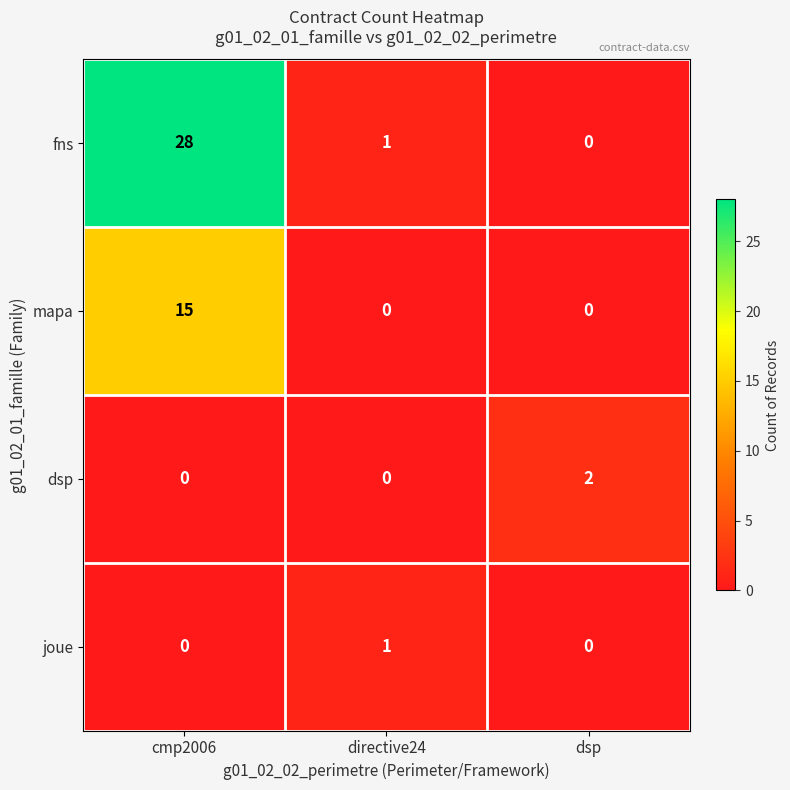

The value of fns at cmp2006 is 28. True or false?

True